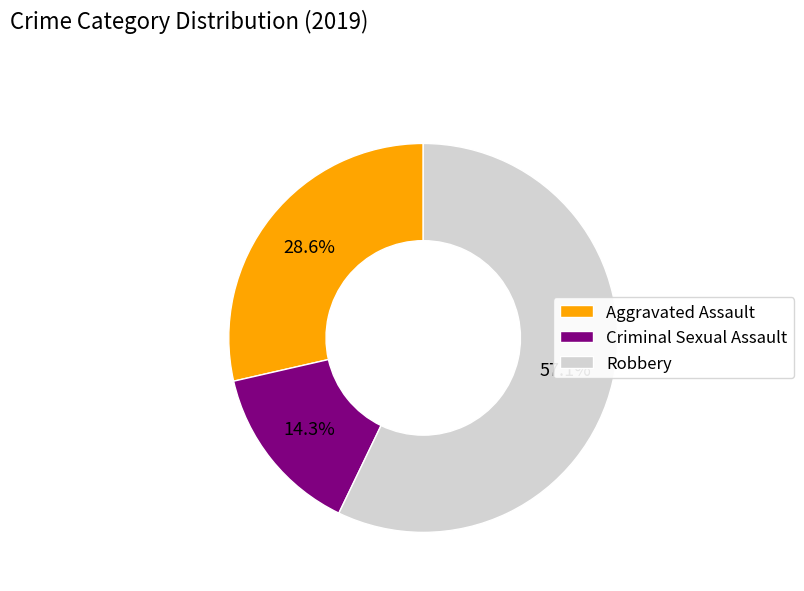

What is the smallest slice in the pie chart?

Criminal Sexual Assault